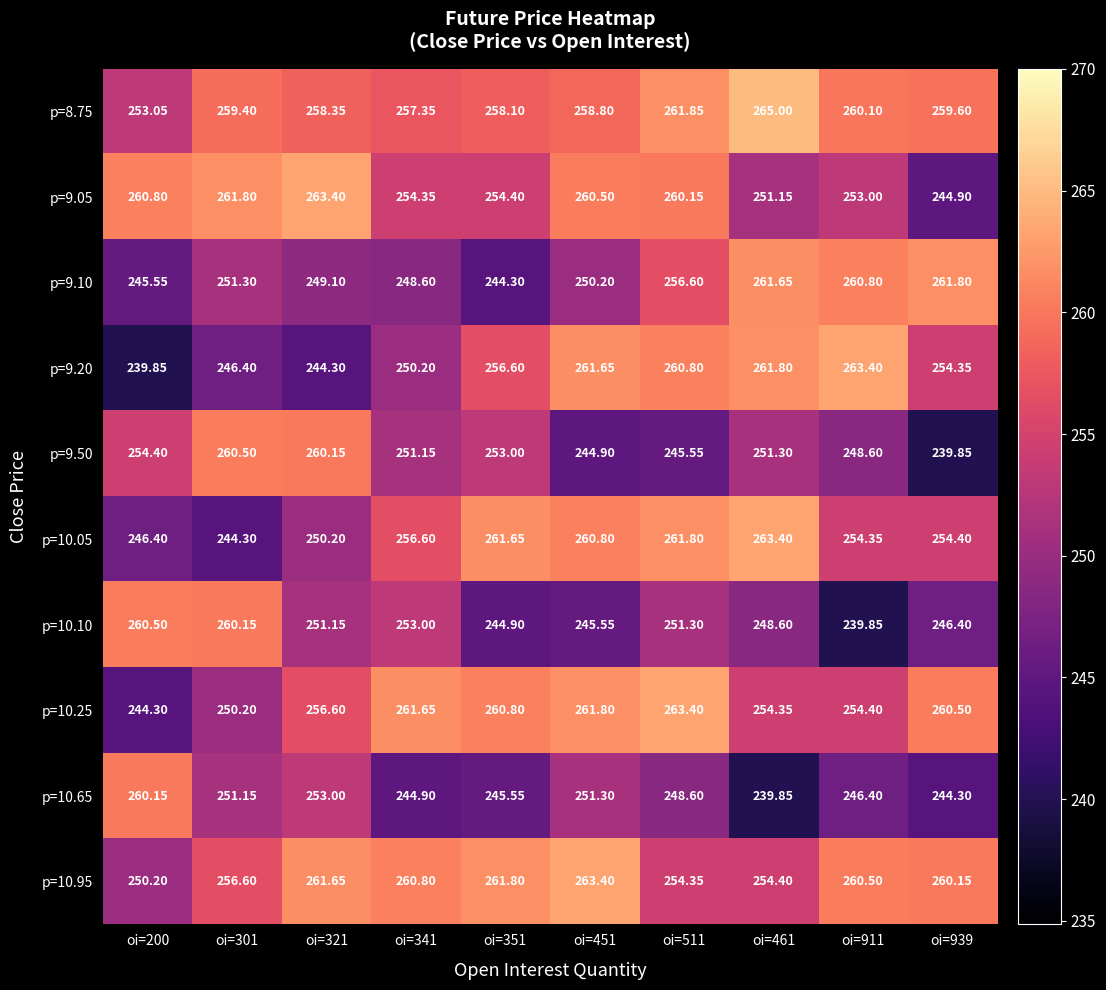

Is the value of p=10.10 at oi=511 greater than the value of p=9.50 at oi=200?

No